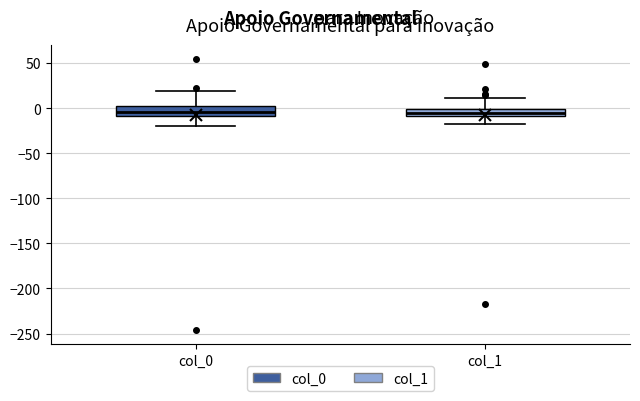

Reading left to right, read every box against the y-axis: the position of its median line, the range the box covers, and the ends of its whiskers. The values are not printed on the chart, so give them approximately, as read against the axis.

col_0: median -5, box -10 to 5, whiskers -20 to 20
col_1: median -5, box -10 to 0, whiskers -15 to 10